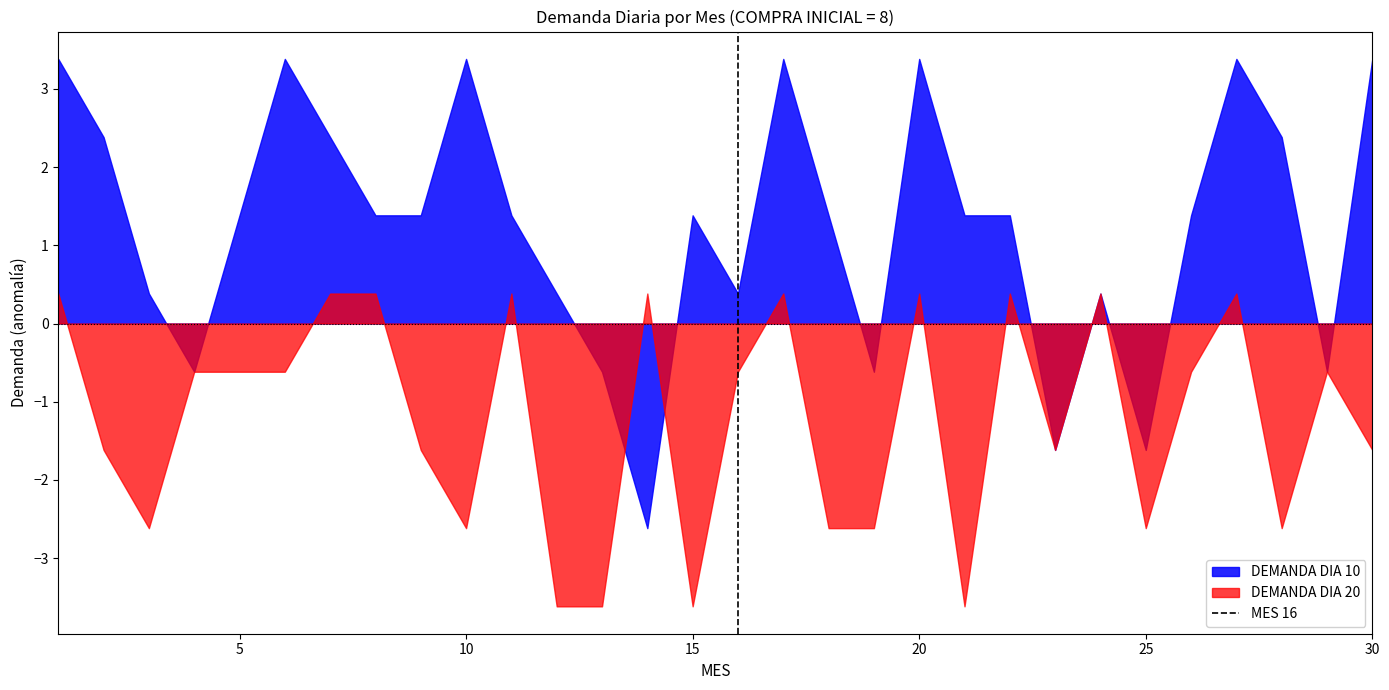

Which series has the largest total across all categories?

DEMANDA DIA 10